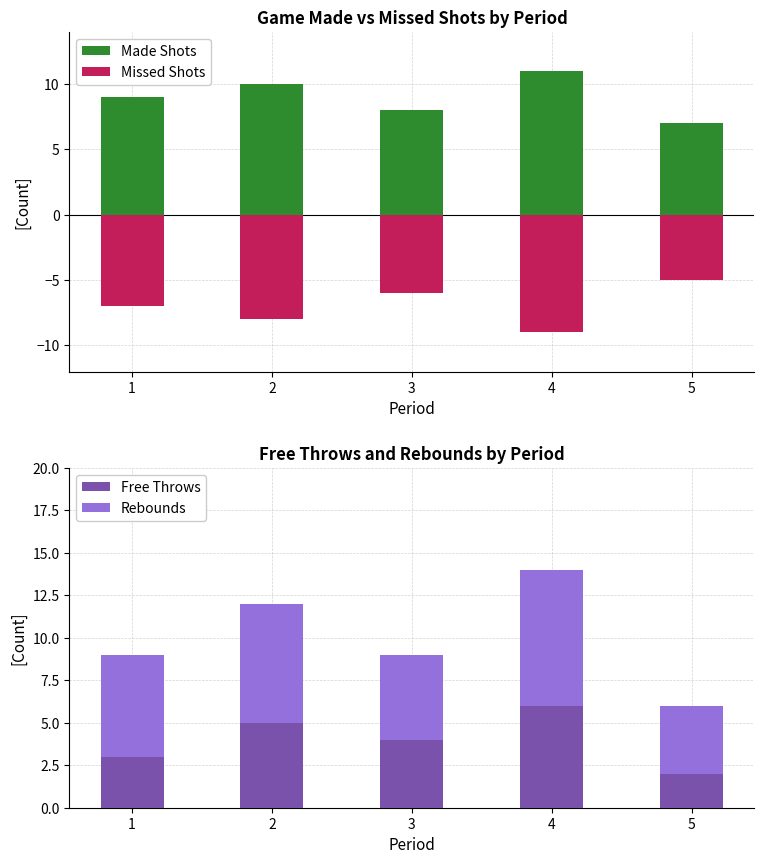

The value of Missed Shots at 1 is -4. True or false?

False